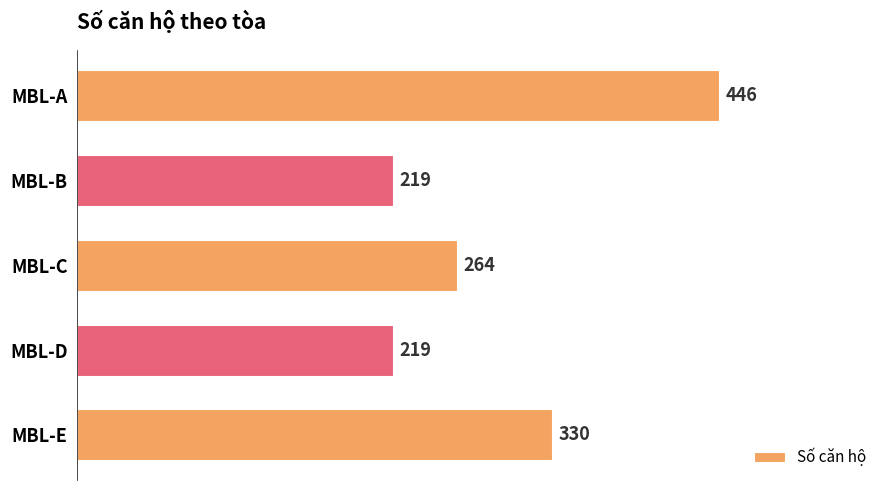

Does the chart contain stacked bars?

No